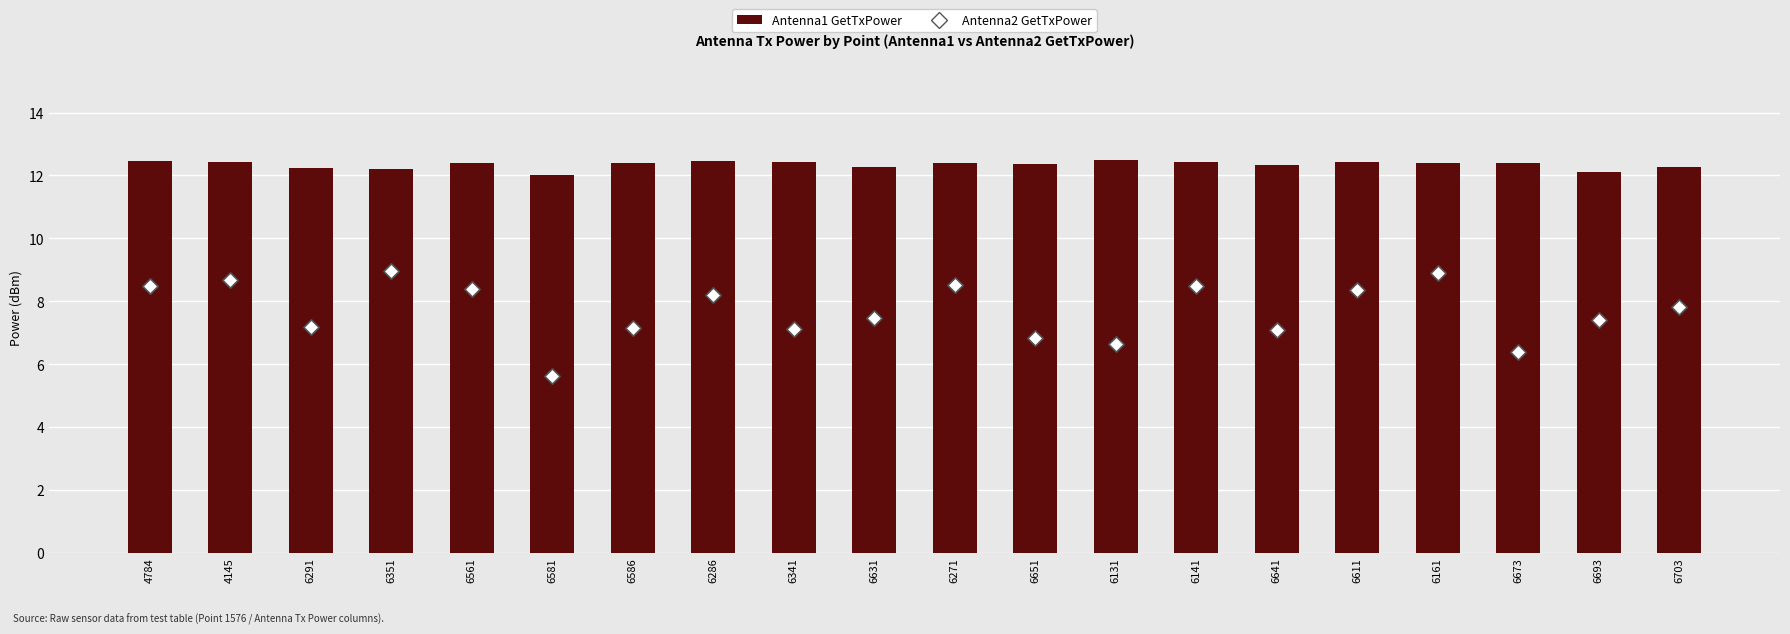

At how many categories does at least one series exceed 8?

20